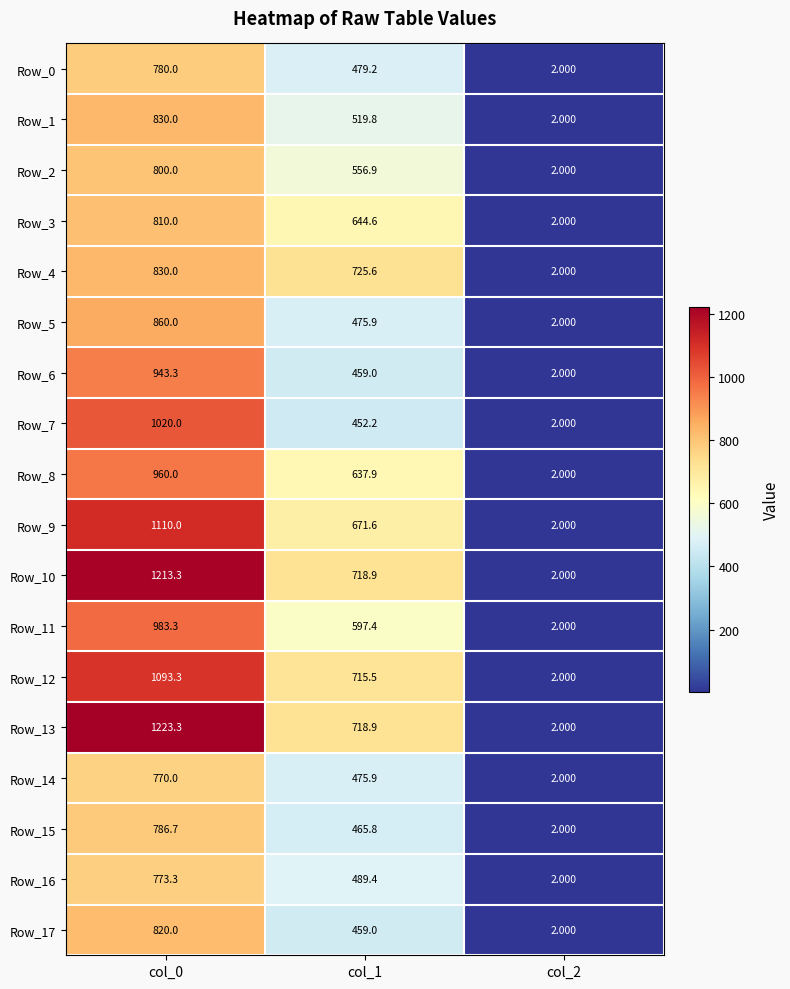

Is the value of Row_6 at col_1 greater than the value of Row_4 at col_2?

Yes